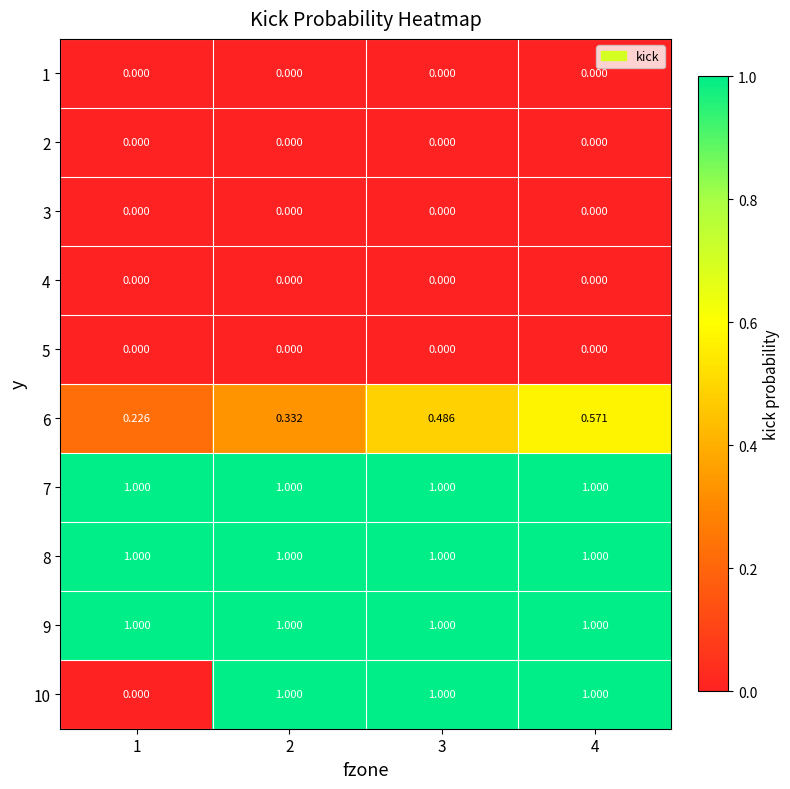

What is the spread (max minus min) of values at 1?

1.0